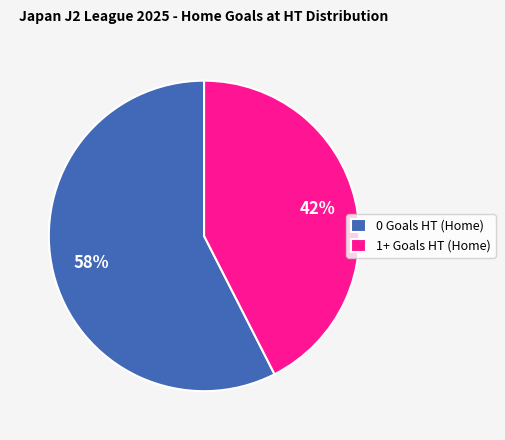

What is the majority slice?

0 Goals HT (Home)